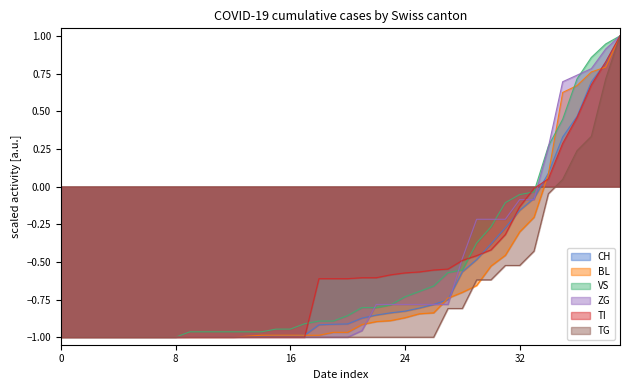

Is it true that VS equals -1.0 at 2020-03-05?

True